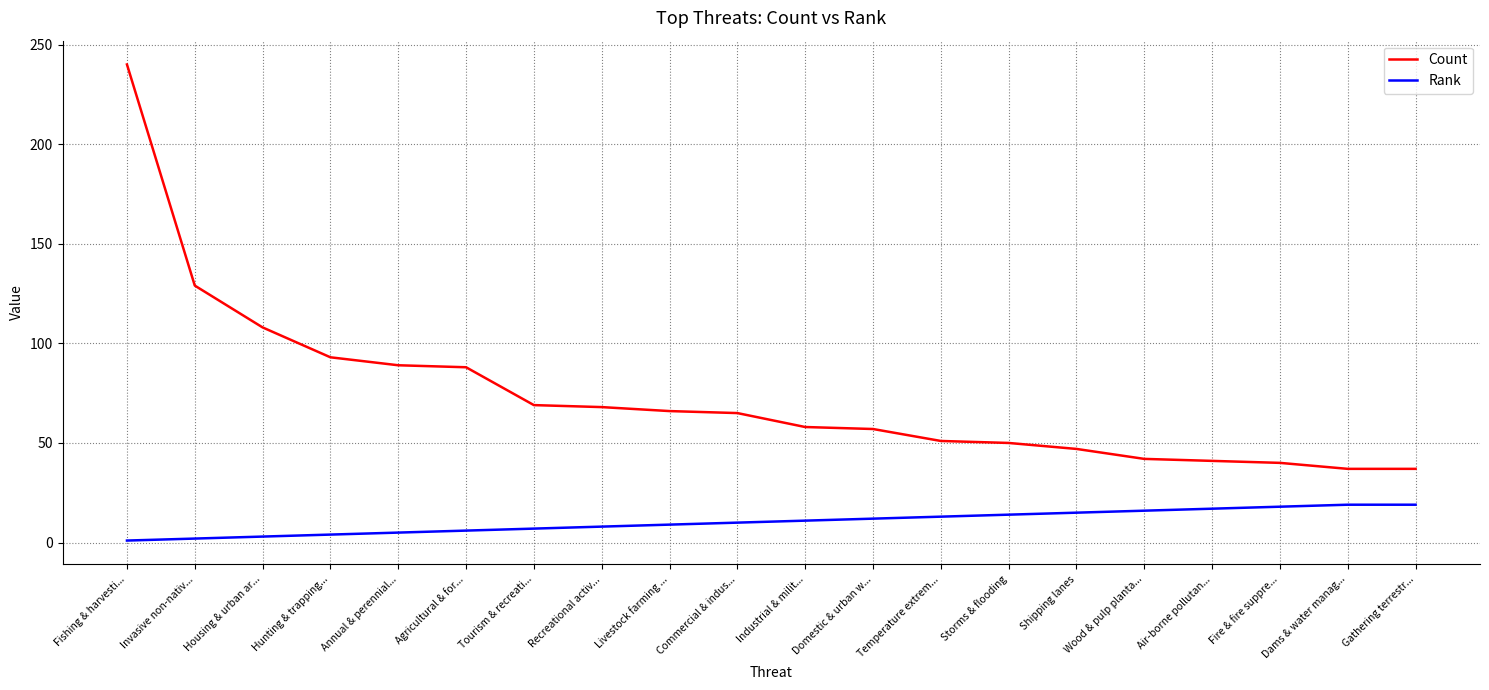

Which series has the widest spread of values?

Count